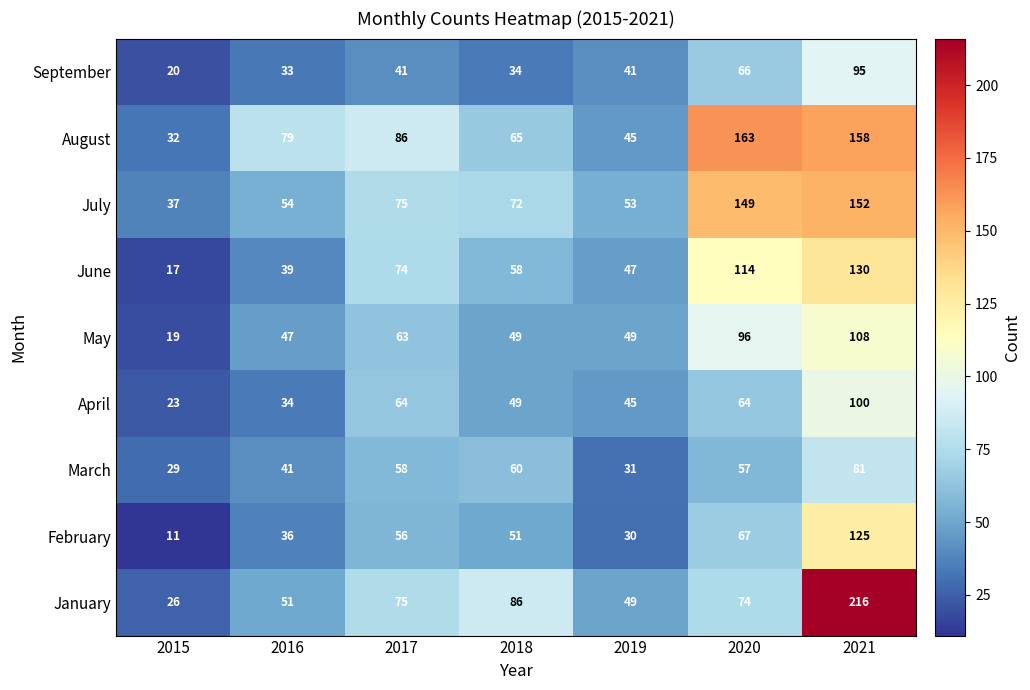

What is the maximum value for February?

125